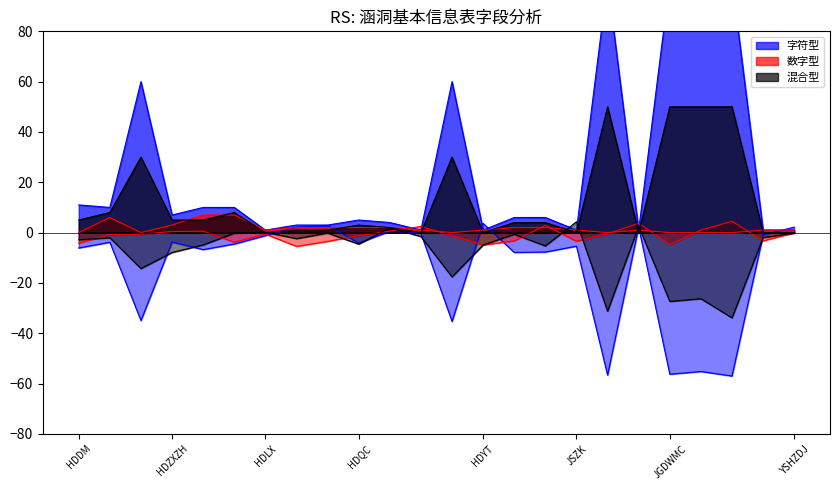

What is the difference between the 字符型 values at HDZXZH and KYDWMC?

53